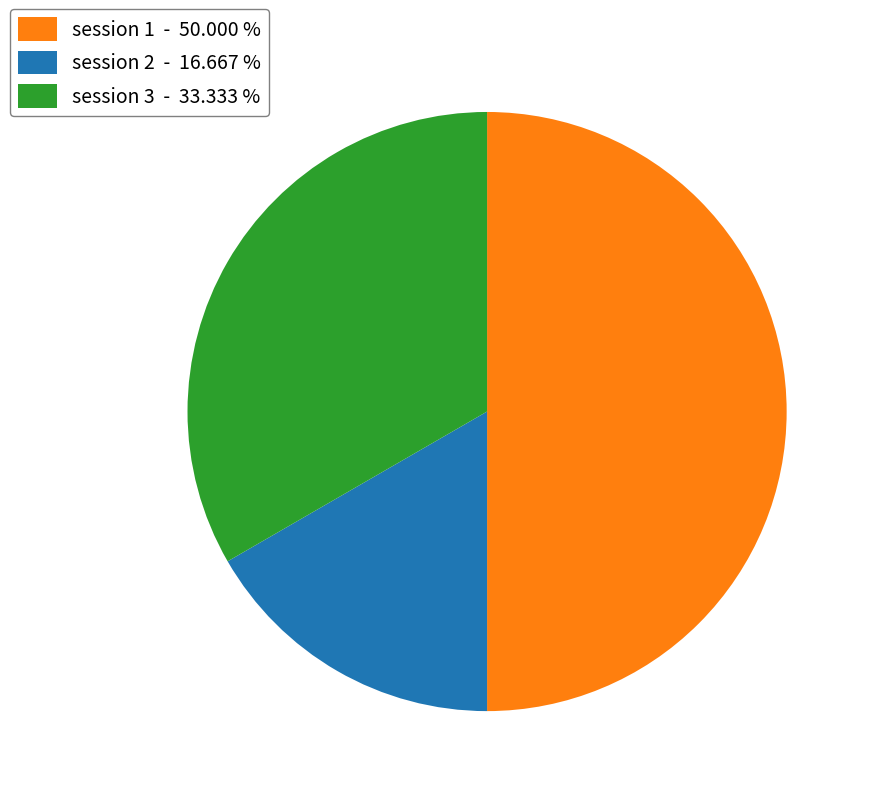

Does session 2 - 16.667 % account for over 50% of the chart?

No